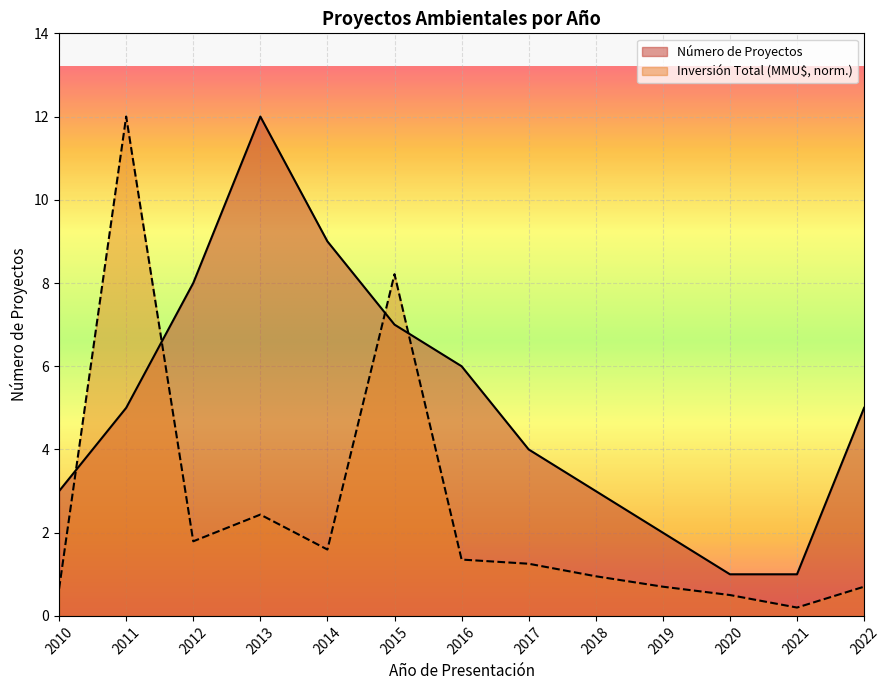

True or false: Número de Proyectos has more than 1 points higher than both neighbors.

False